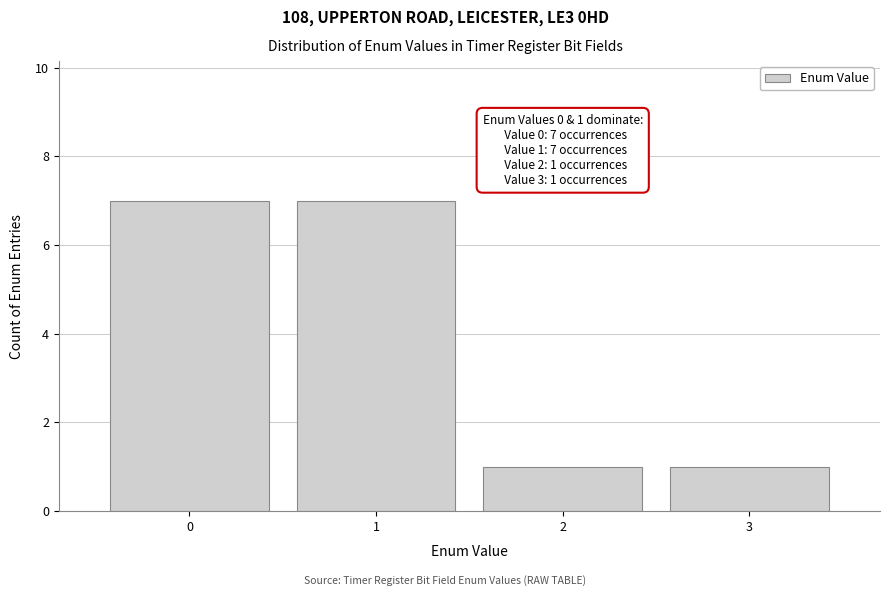

Reading right to left, what are all the values shown in this chart?

1	1	7	7